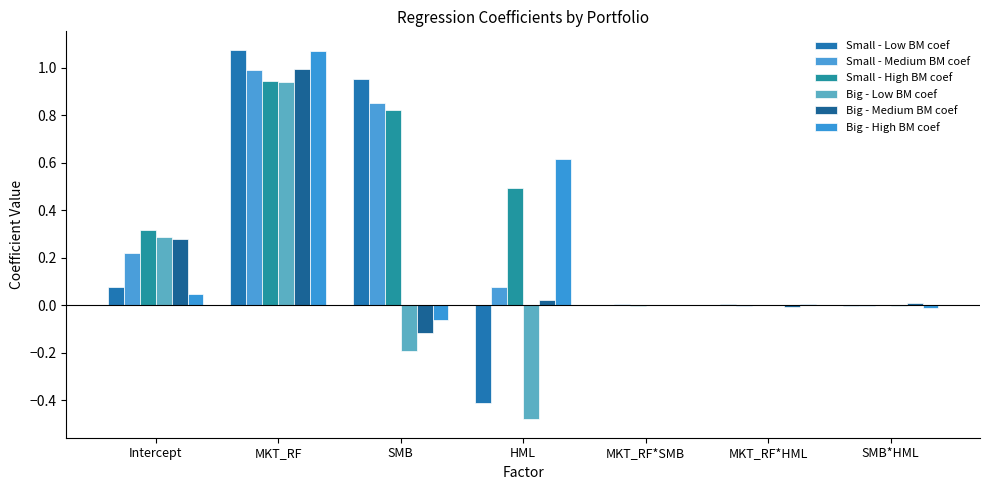

True or false: Small - Low BM coef has a value of 0.0 at MKT_RF*HML.

True